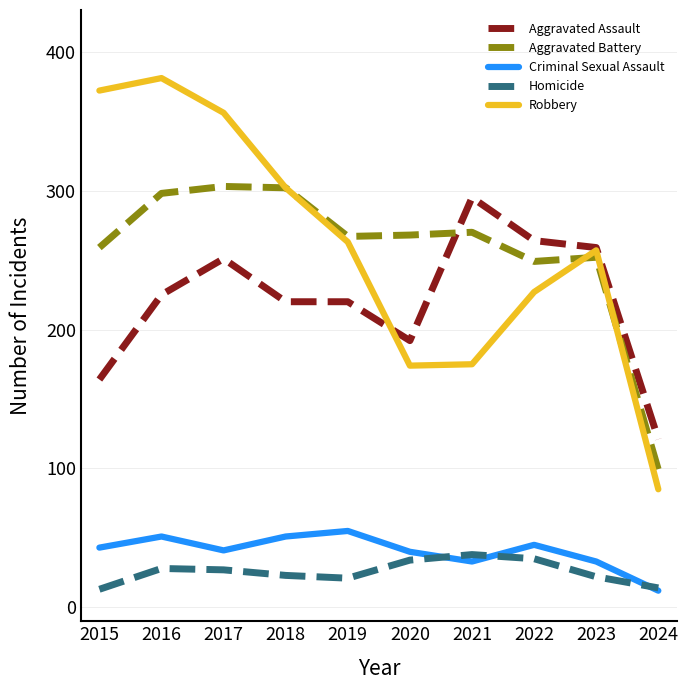

Which series has the widest spread of values?

Robbery